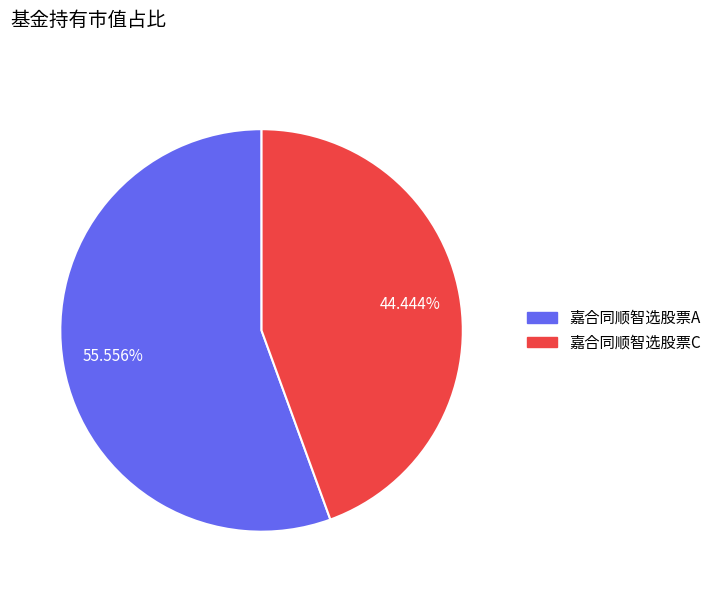

Count the number of slices in the pie.

2